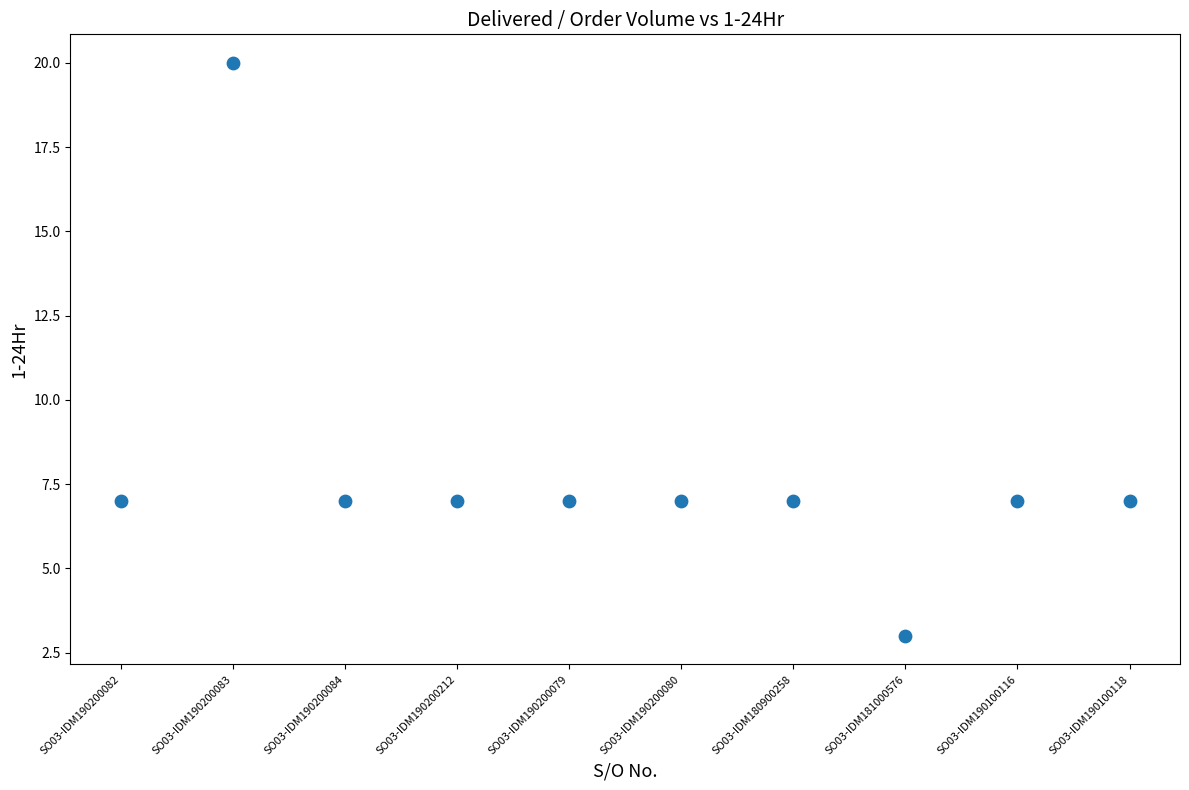

What is the range of Y values (max minus min)?

17